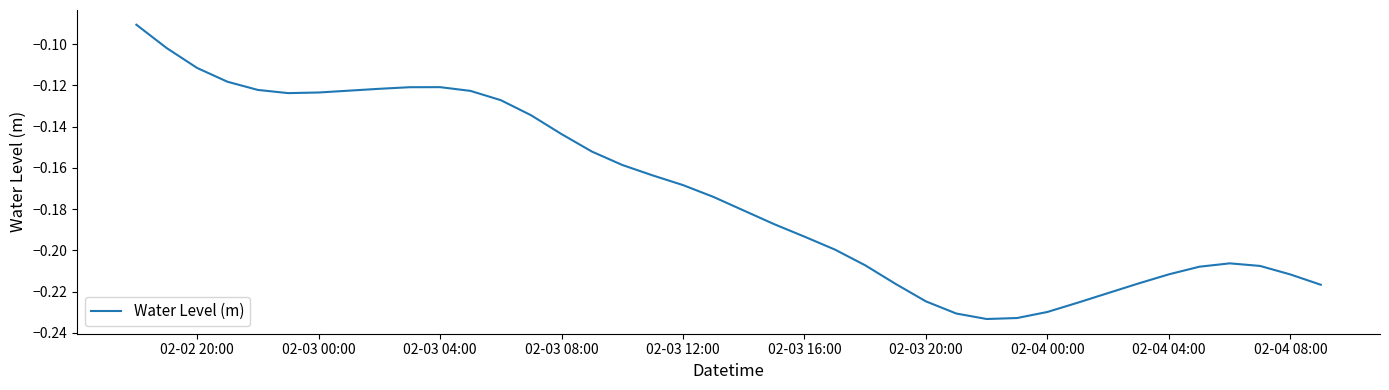

Does the chart have visible grid lines?

No